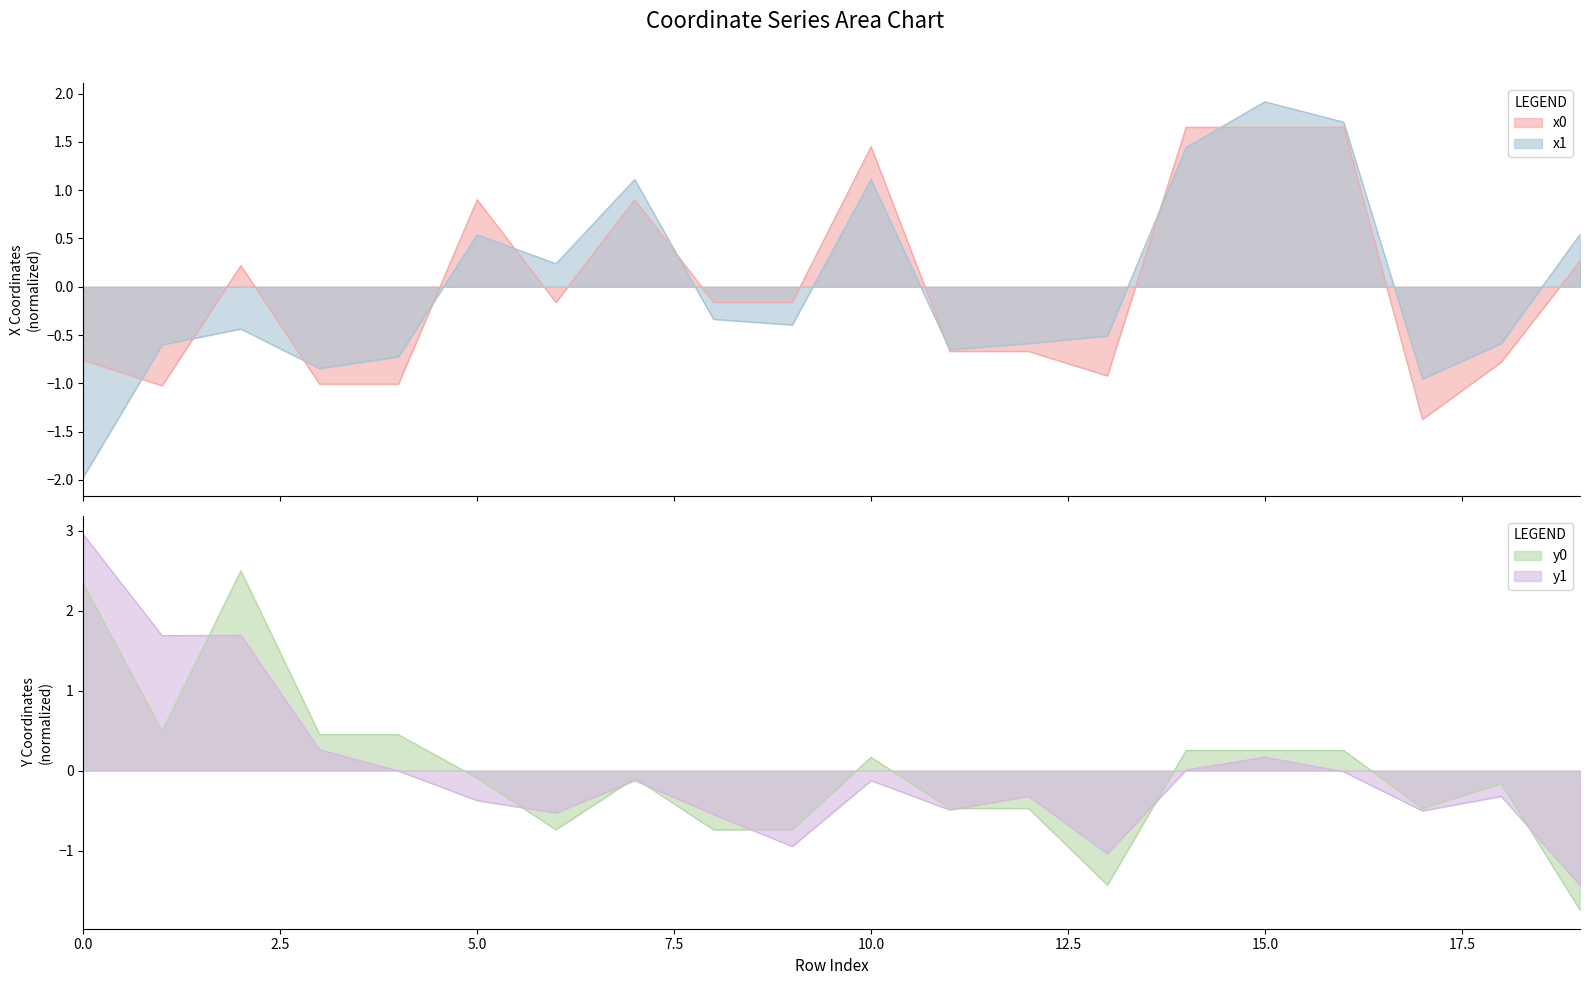

Is it true that x1 equals -0.3 at 4?

False